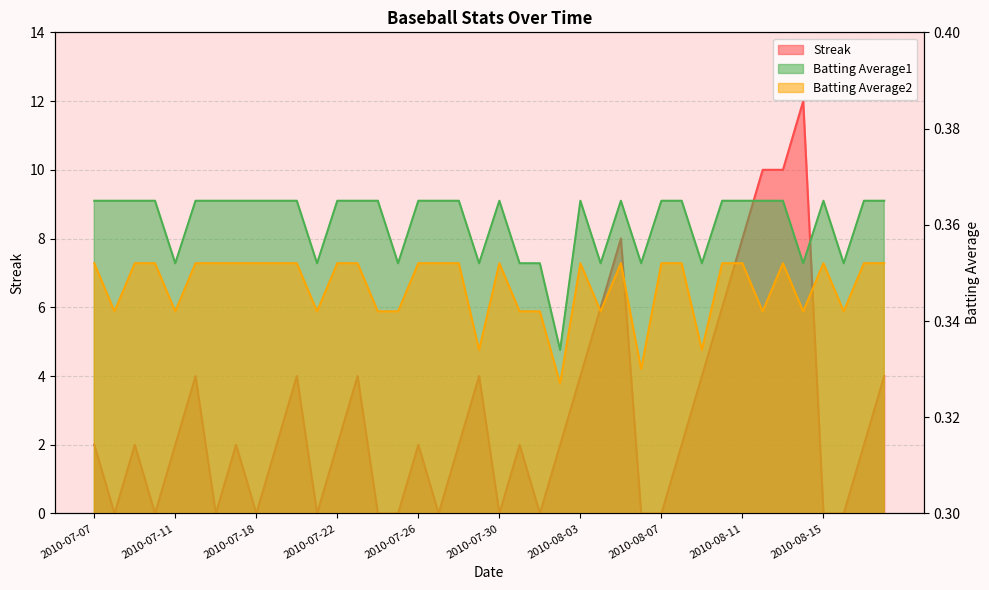

What is the sum of the Batting Average2 values at 2010-08-16 and 2010-08-06?

0.7